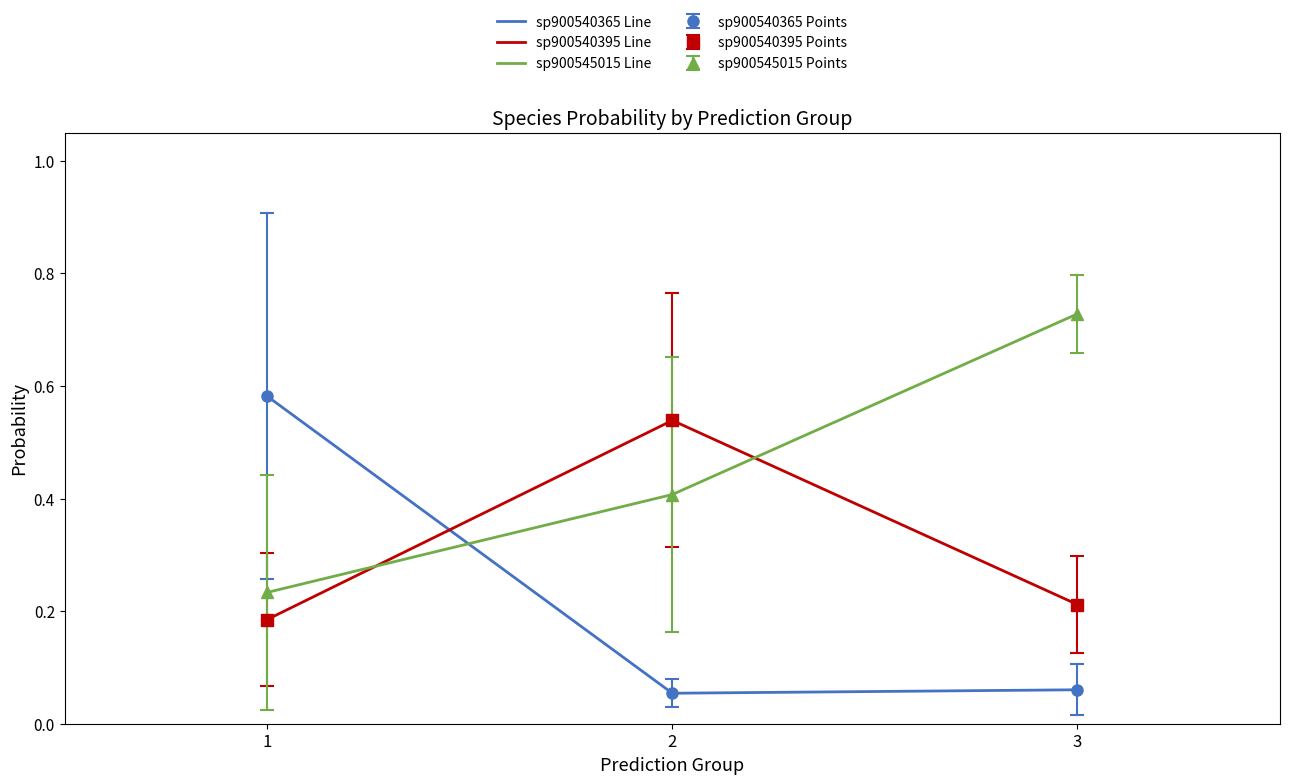

Which has a higher value, 3 or 1?

1